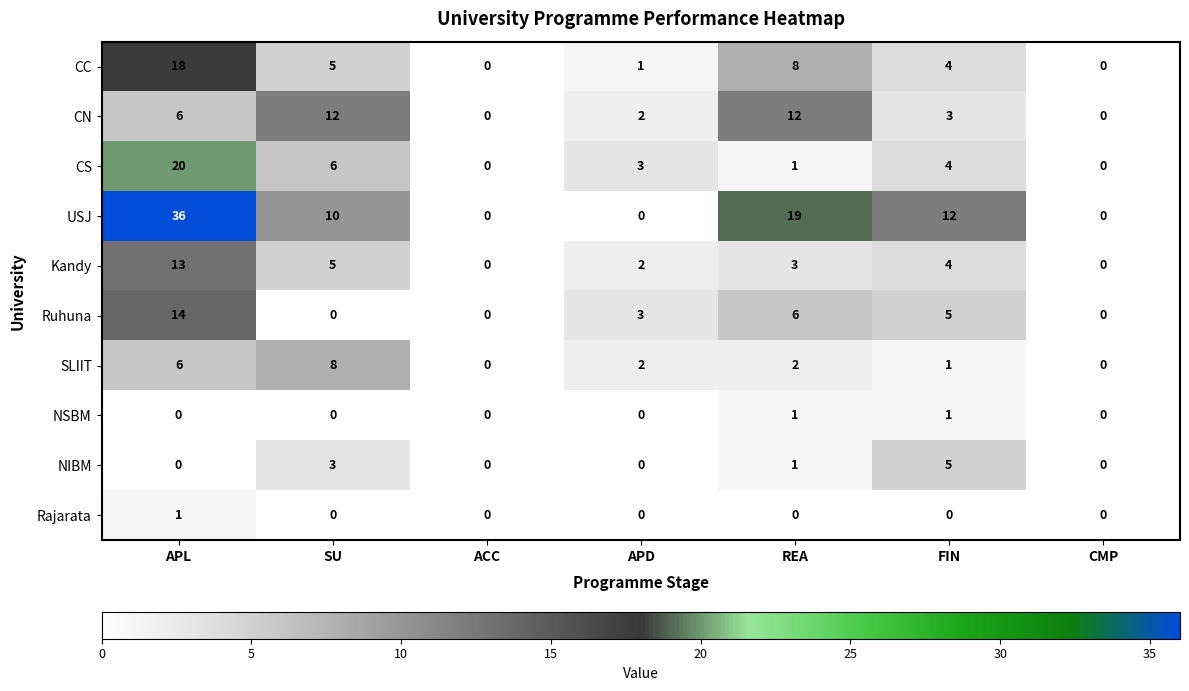

The Ruhuna series shows 0 at CMP. True or false?

True